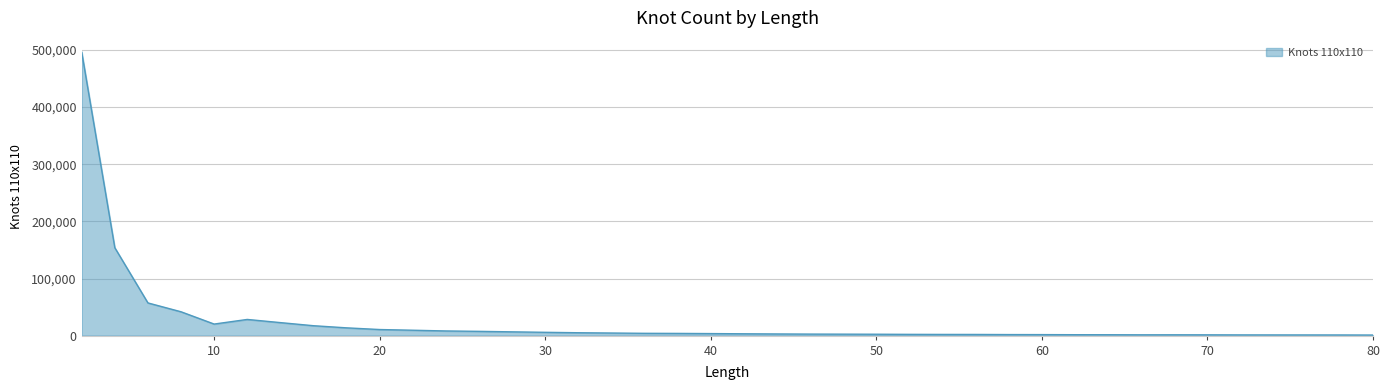

What is the greatest value displayed?

496319